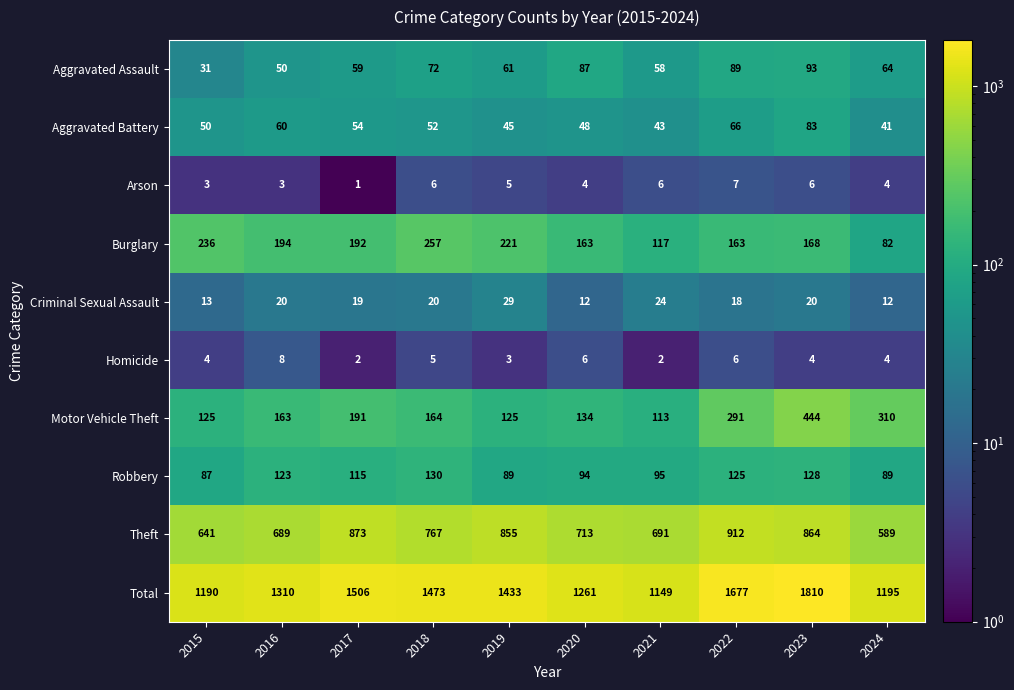

What value does the Aggravated Assault series have at 2016?

50